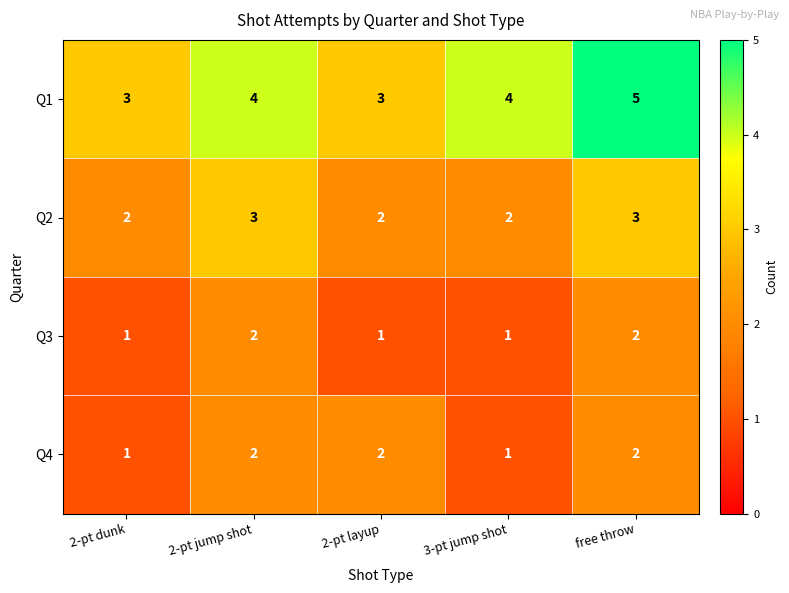

What is the sum of the Q4 values at 2-pt dunk and 2-pt jump shot?

3